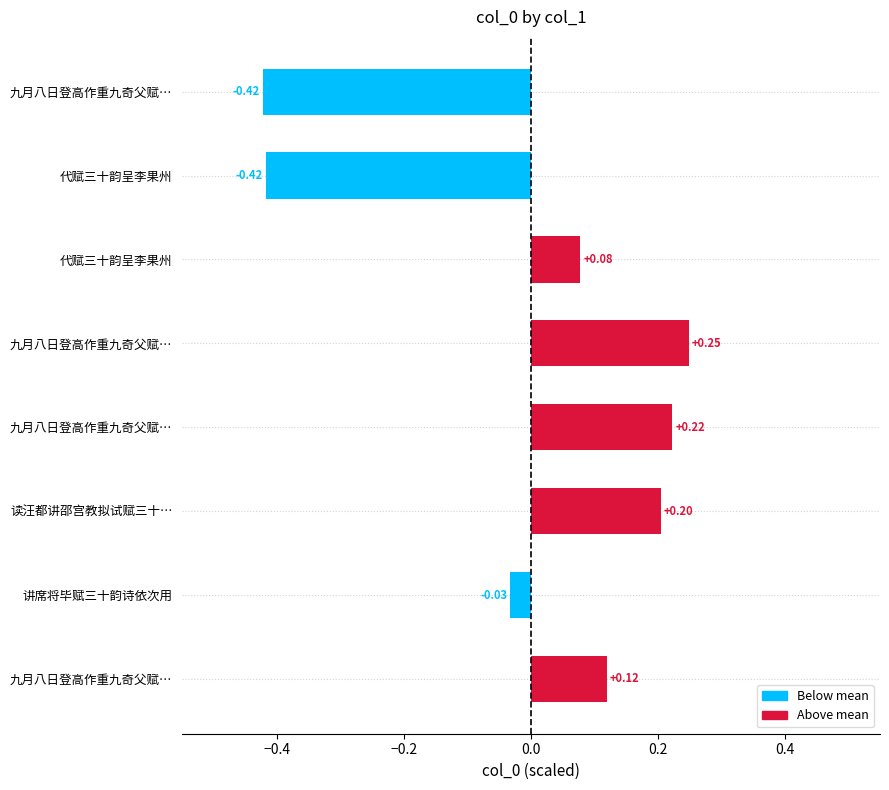

How many data points are above 0?

5